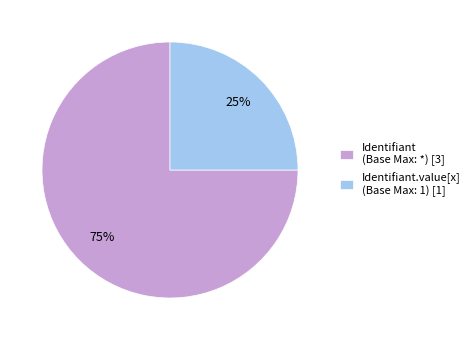

Which has a higher value, Identifiant.value[x] (Base Max: 1) [1] or Identifiant (Base Max: *) [3]?

Identifiant (Base Max: *) [3]